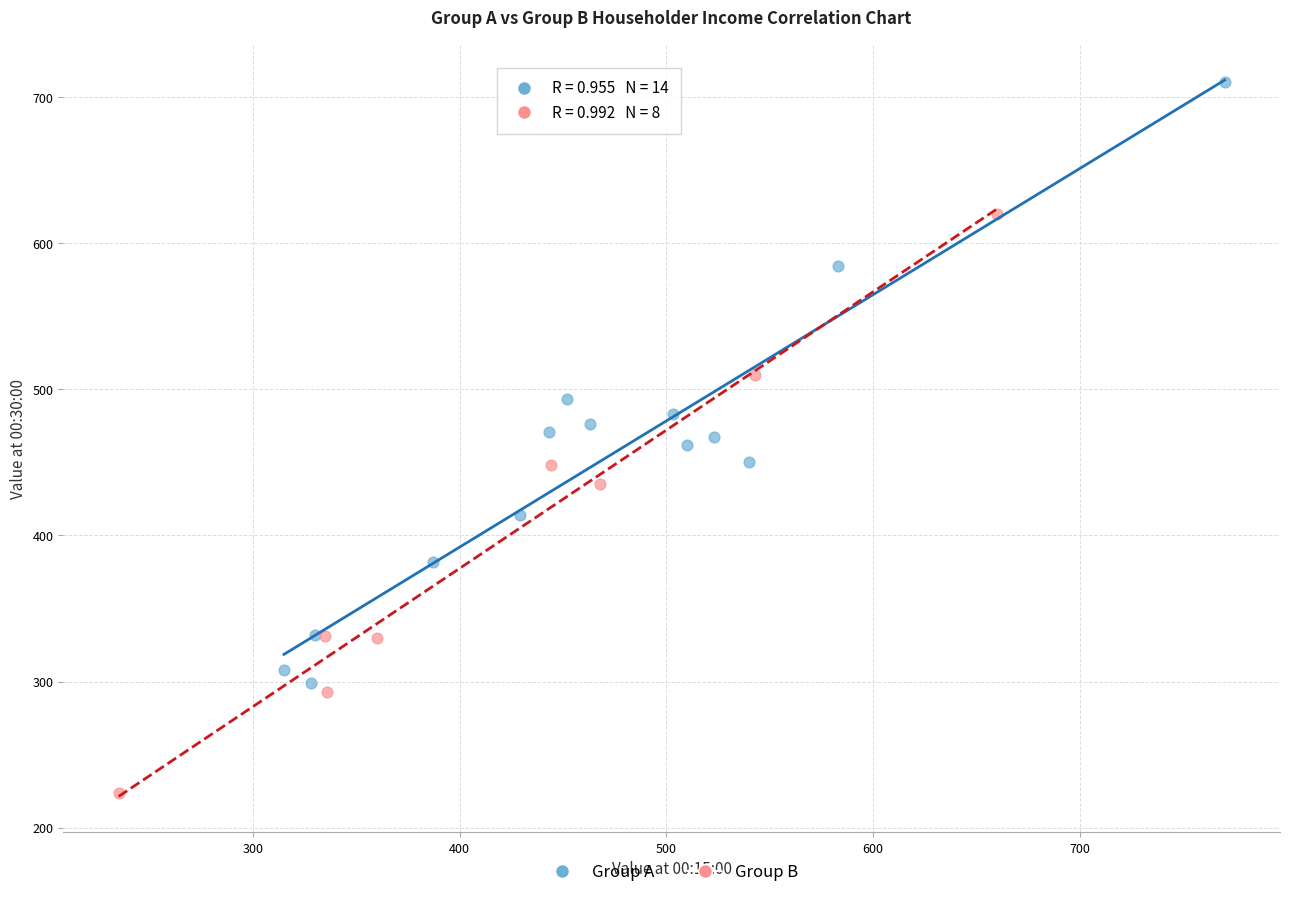

Which series reaches the maximum Y coordinate?

Group A